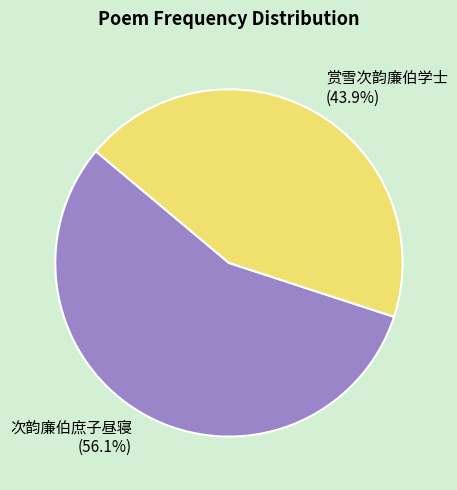

To the nearest percent, what is the difference between the largest and smallest slice percentages?

12%